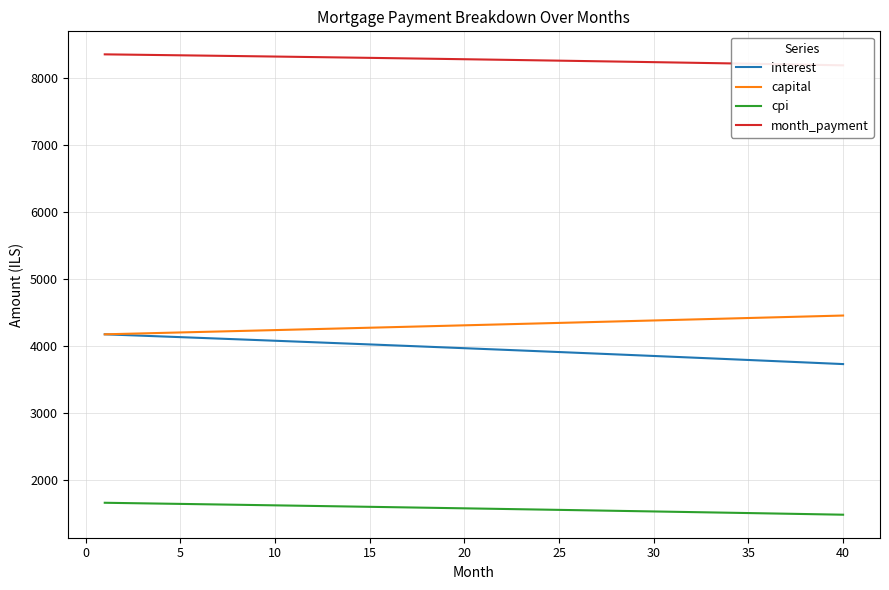

What is the value of the capital point at the 35th from the left?

4416.7